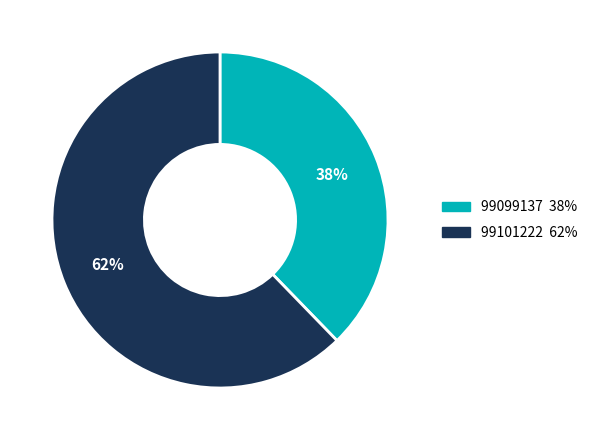

The 99101222 slice represents 50% of the pie. True or false?

False